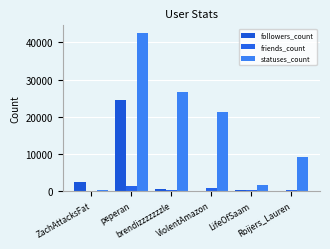

What is the total value across all series at LifeOfSaam?

2088